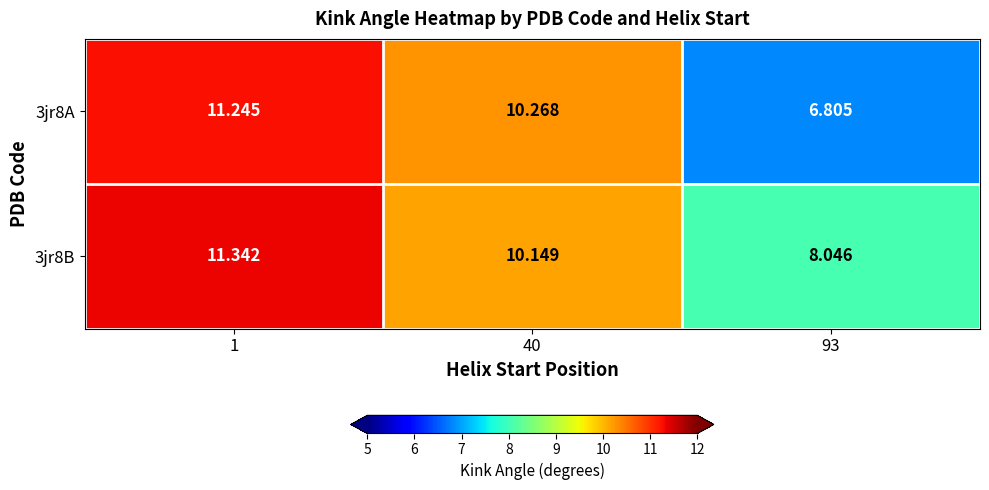

Is the value of 3jr8B at 1 greater than the value of 3jr8A at 1?

Yes